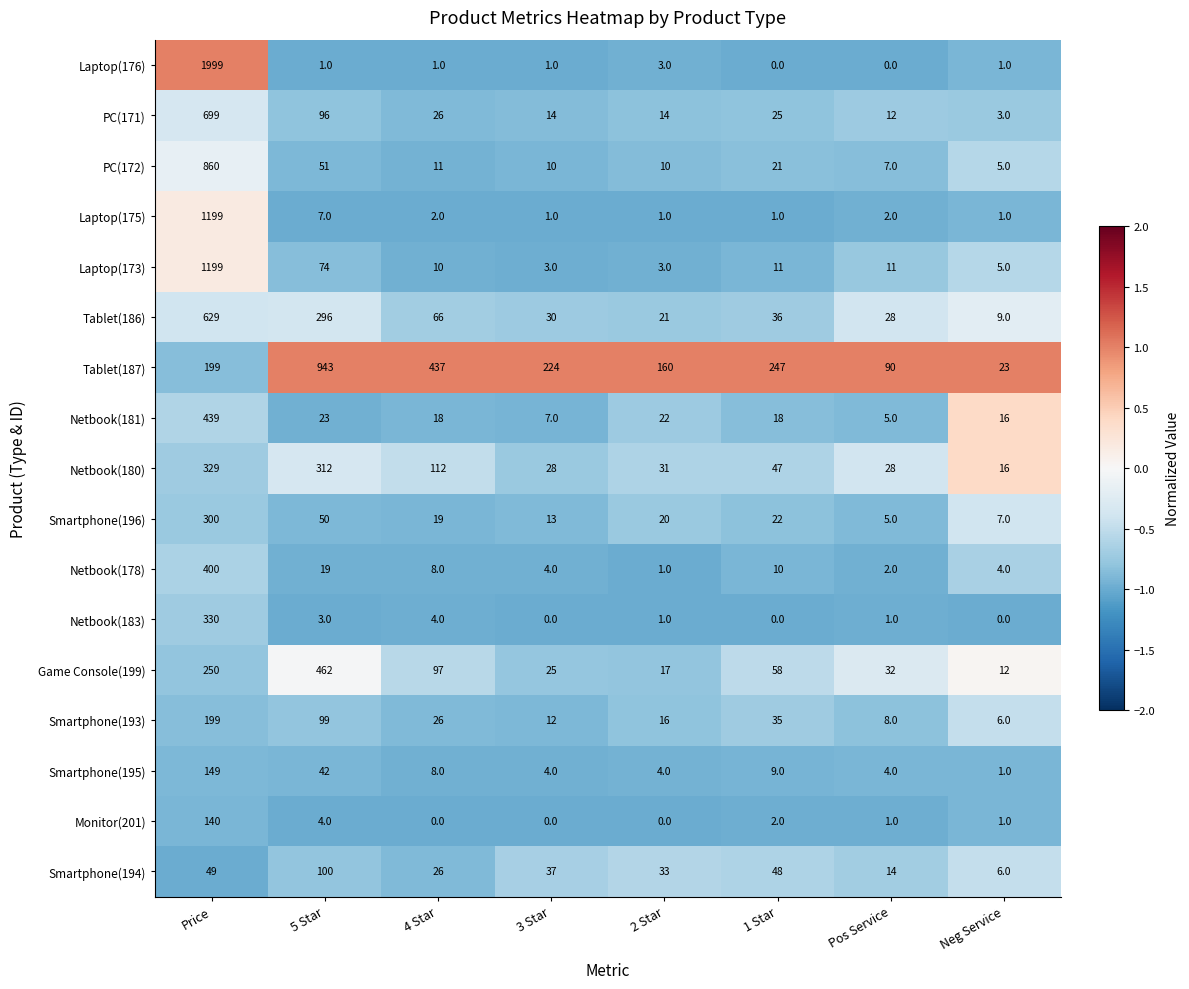

Which series has the largest total across all categories?

Tablet(187)